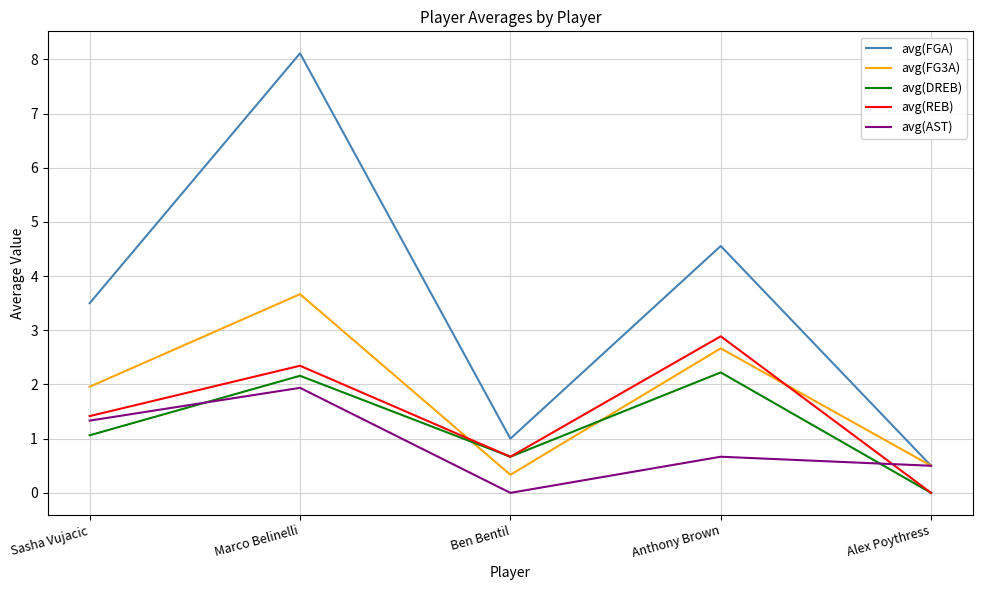

What are all the series names shown in the legend?

avg(FGA), avg(FG3A), avg(DREB), avg(REB), avg(AST)